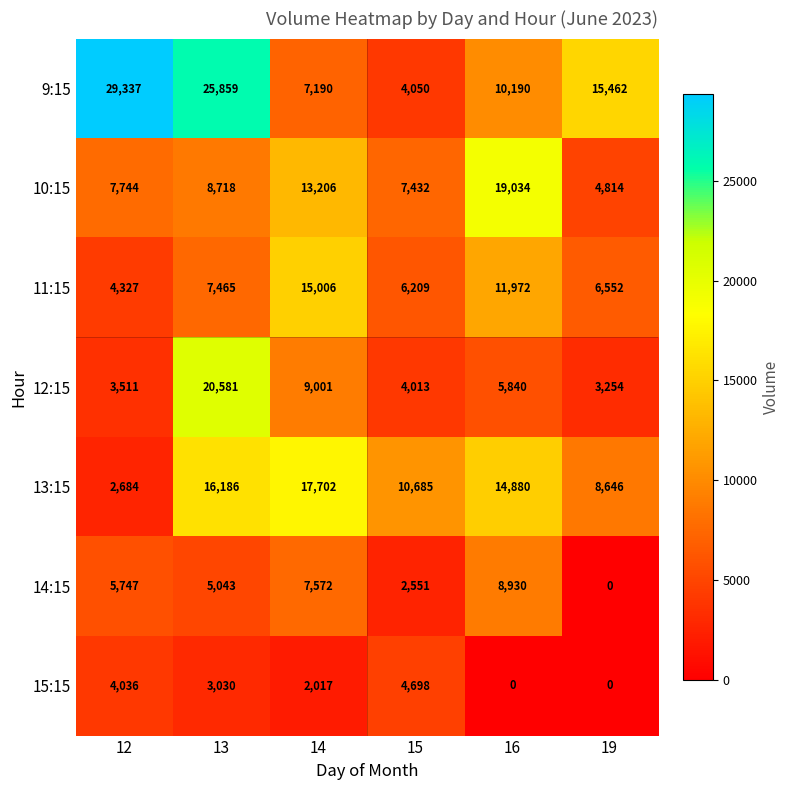

Read the 15:15 value at 12, to the nearest 50.

4050